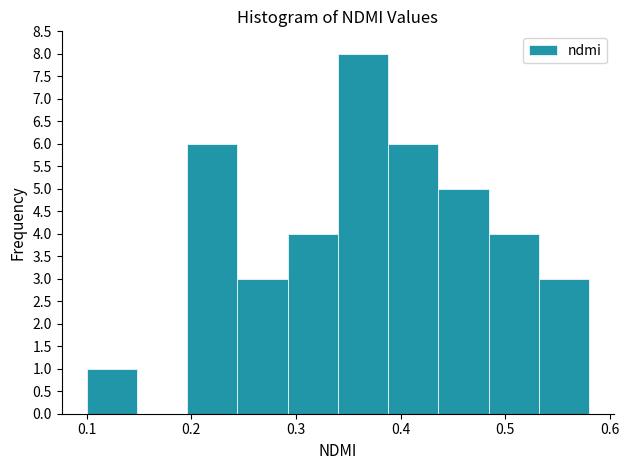

How tall is the bar that spans 0.484 to 0.532 on the x-axis? Neither the bar edges nor the heights are printed on the chart, so give them approximately, as read against the axes.

4